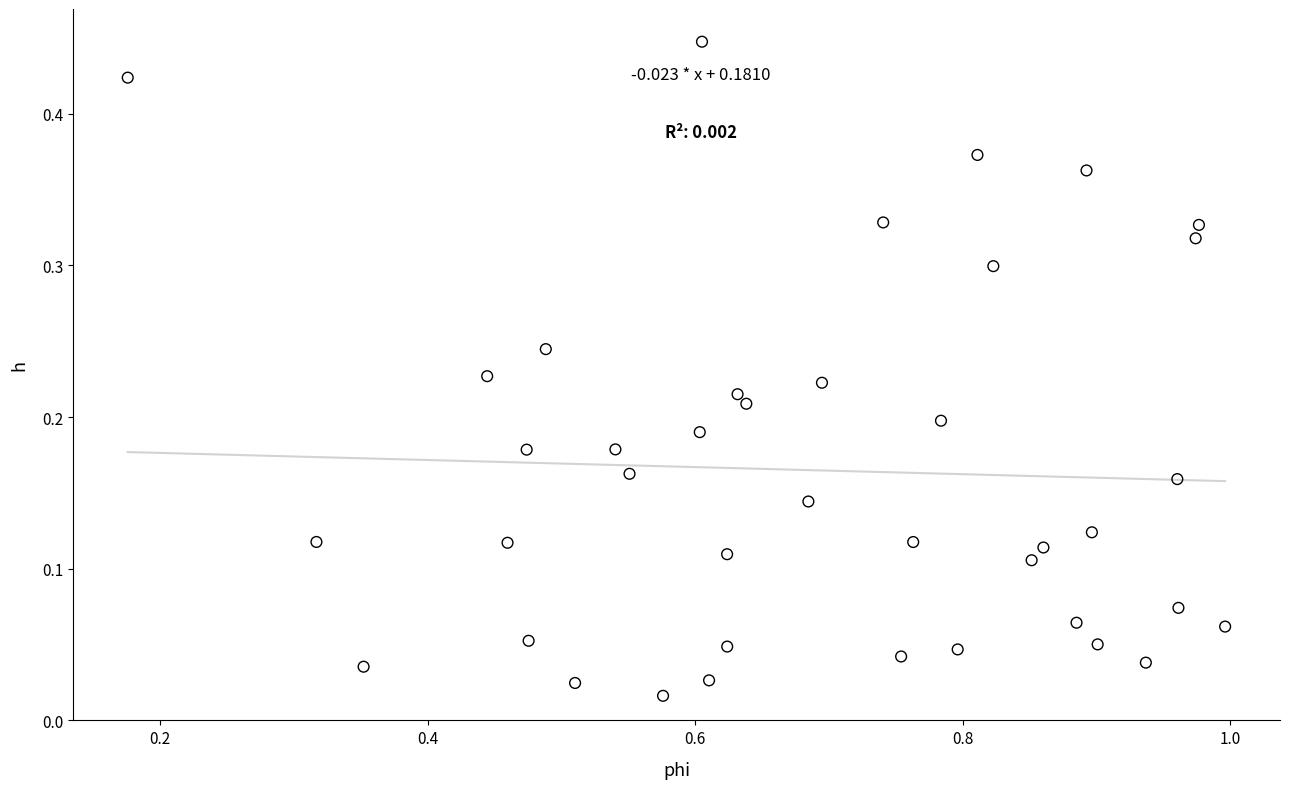

Count the number of points in this scatter plot.

40